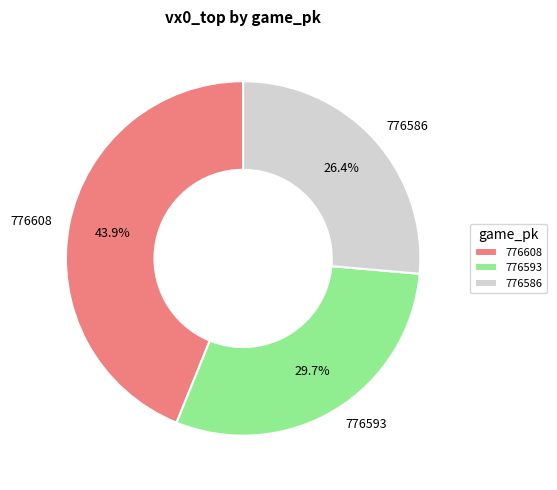

How many slices are in this pie chart?

3